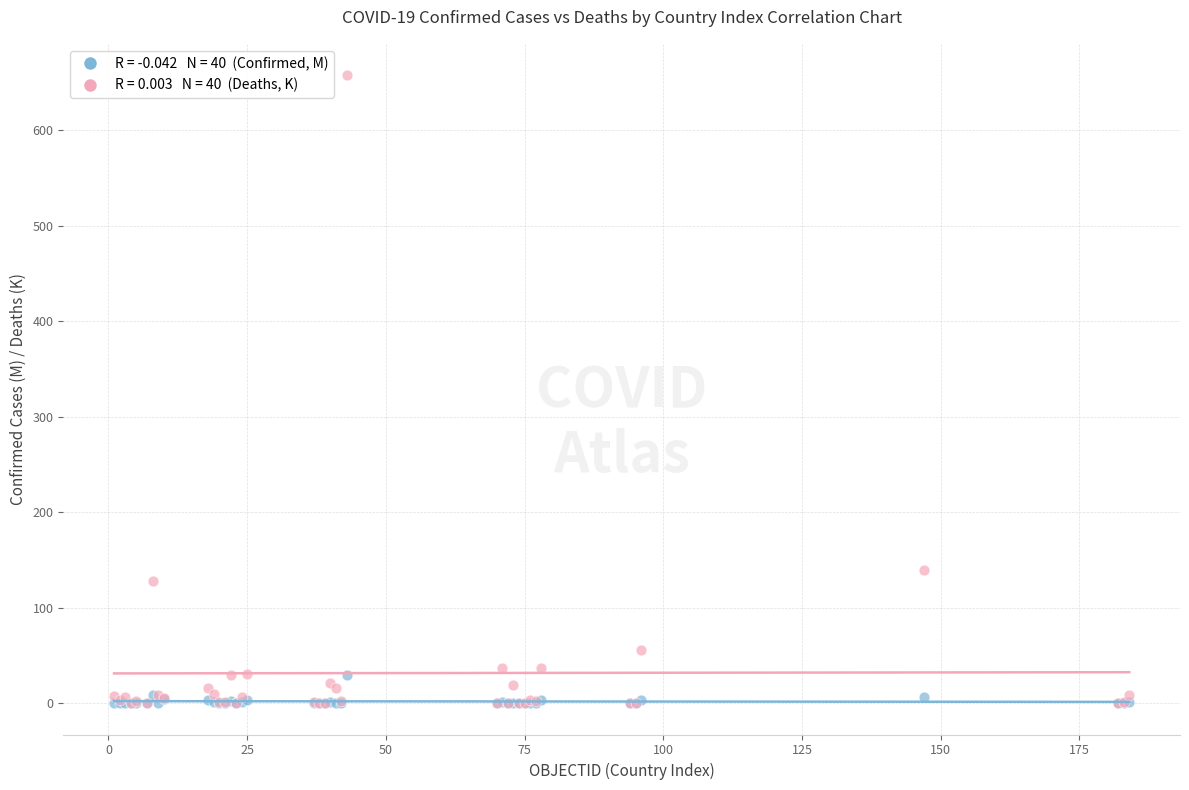

Across all series, what Y value is closest to 328?

139.5